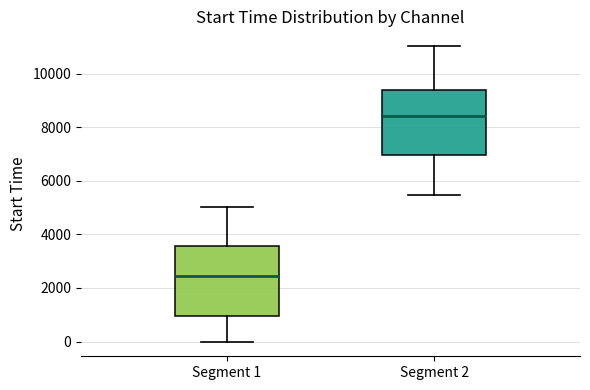

Reading left to right, transcribe this box plot: for each box, give where its median line is, the range the box spans, and where its two whiskers end, as read against the y-axis. The values are not printed on the chart, so give them approximately, as read against the axis.

Segment 1: median 2400, box 1000 to 3600, whiskers 0 to 5000
Segment 2: median 8400, box 7000 to 9400, whiskers 5400 to 11000